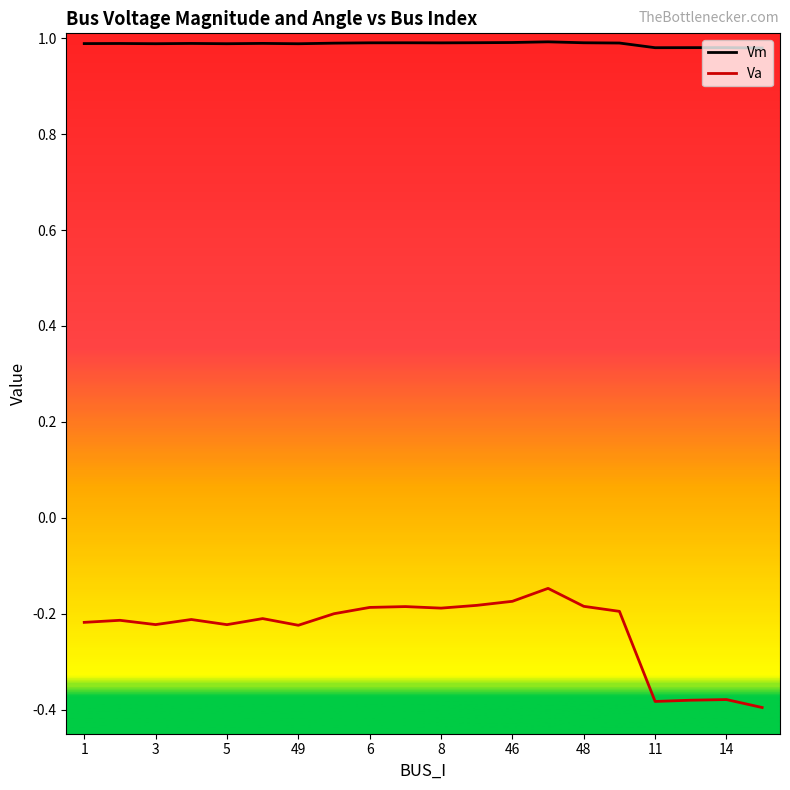

True or false: Vm and Va intersect in this chart.

False